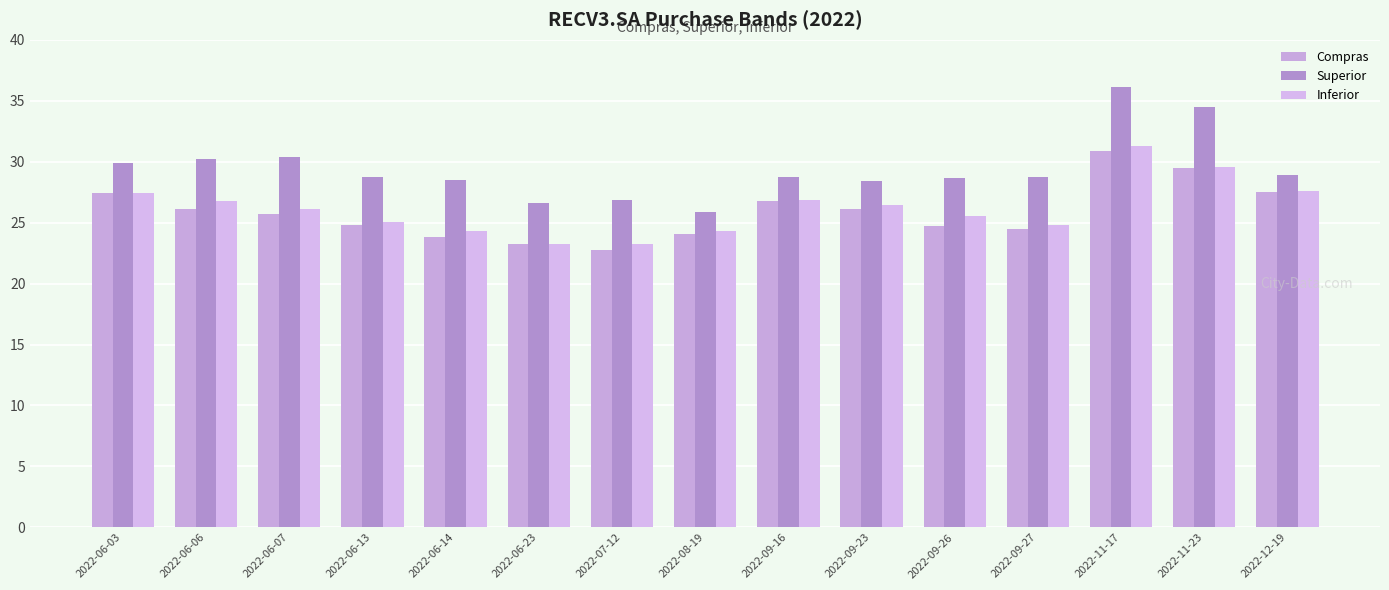

At which category is the sum across all series the highest?

2022-11-17